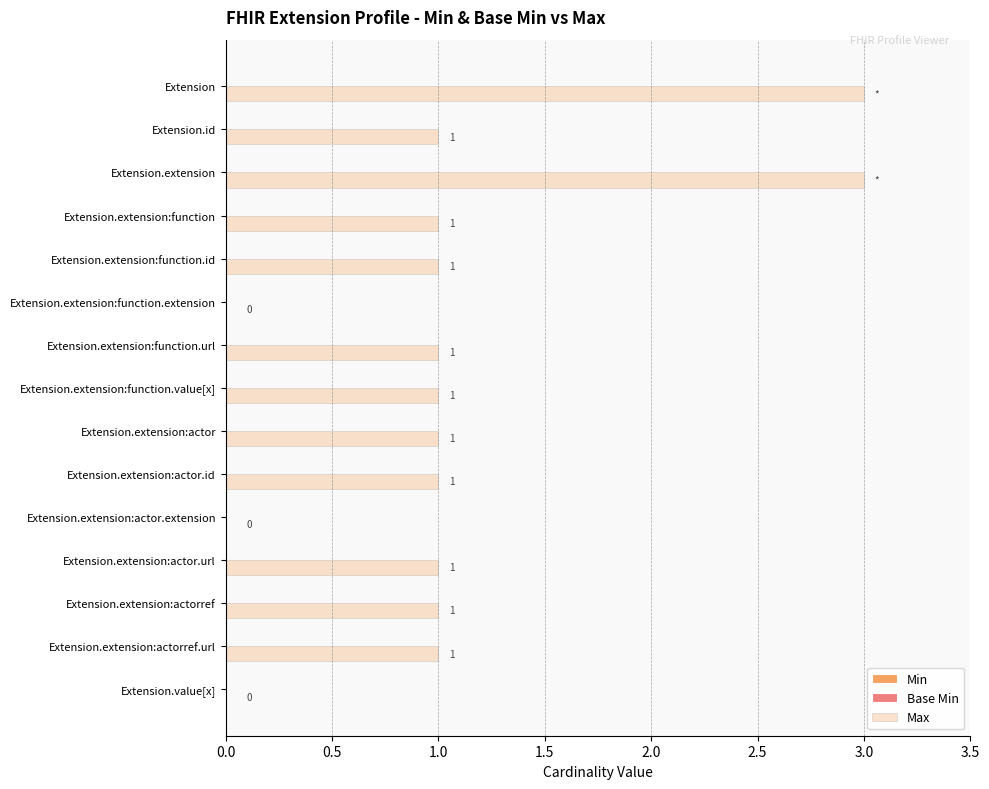

How many values are above zero?

12